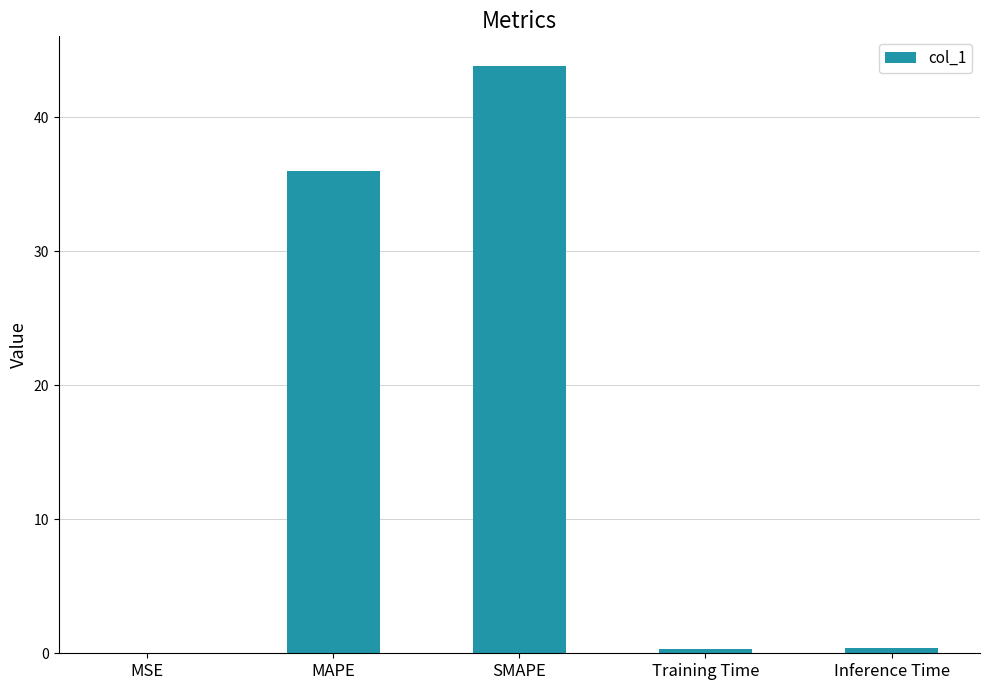

Is it true that the value at Inference Time is 0.4?

True